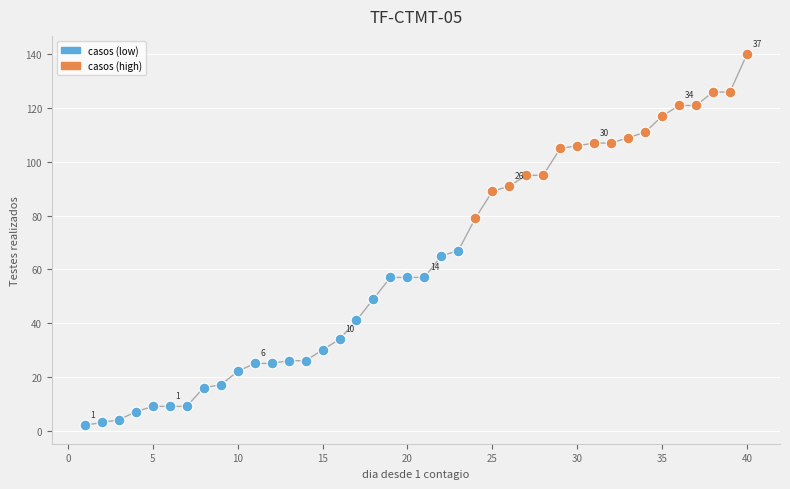

Which series contains the lowest Y value?

casos (low)